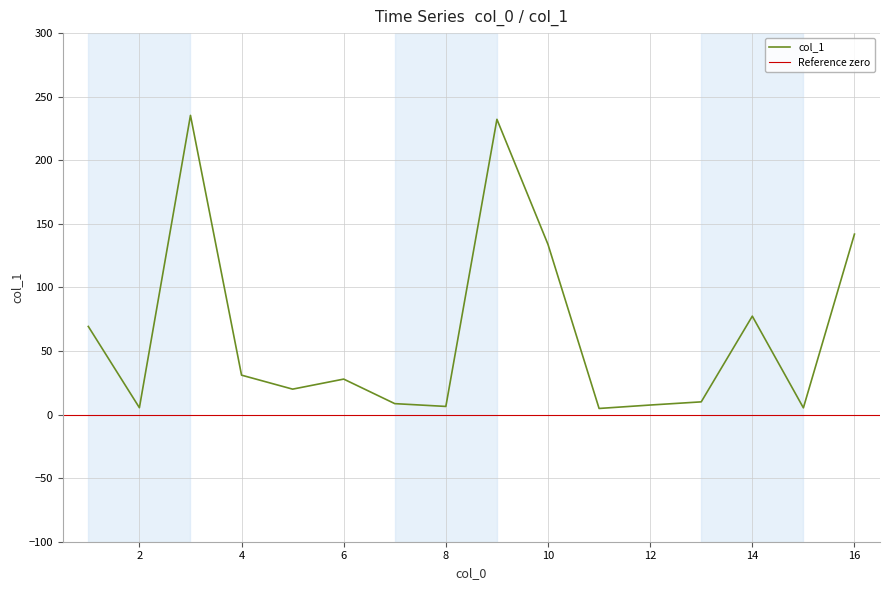

What is the change in value from 5 to 1?

+49.3